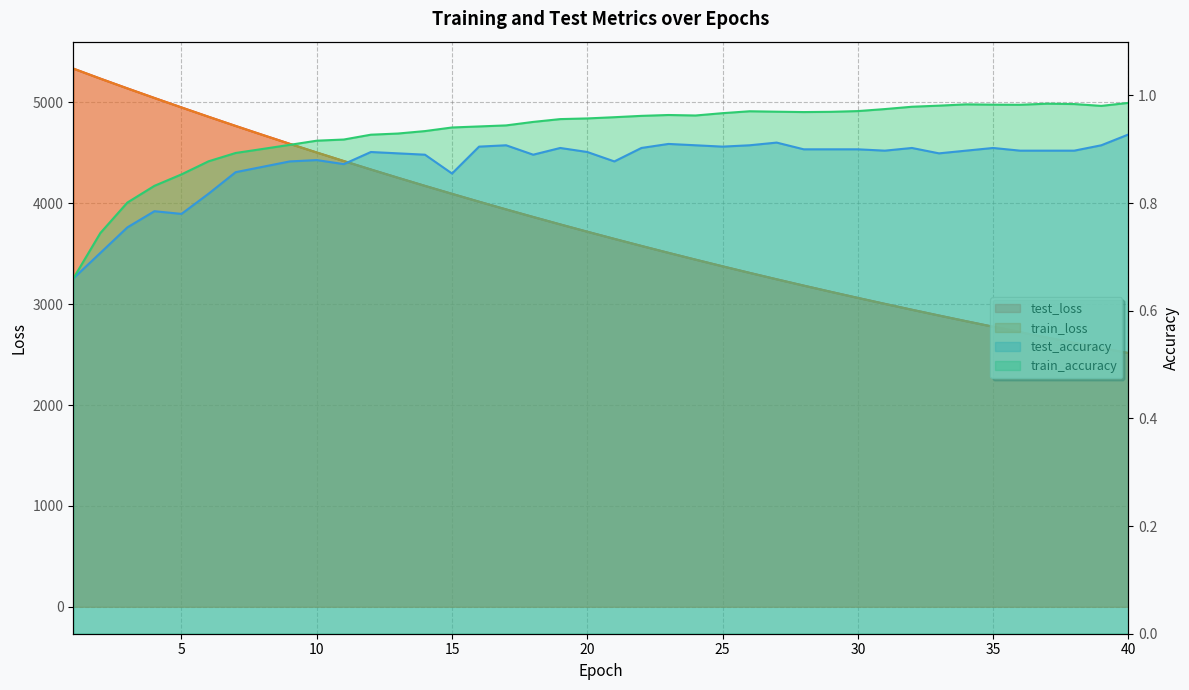

What is the value of the test_loss point at the 18th from the left?

3864.6